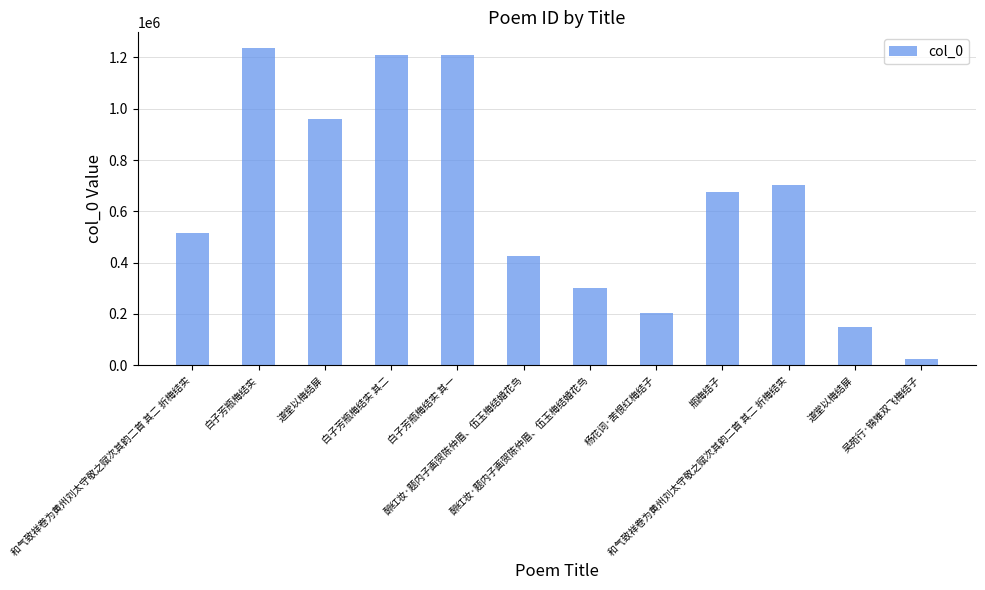

Rank the categories by value from lowest to highest.

吴苑行·锦雉双飞梅结子, 道堂以梅结屏, 杨花词·苦恨红梅结子, 醉红妆·题内子画贺陈仲眉、伍玉梅结婚花鸟, 醉红妆·题内子画贺陈仲眉、伍玉梅结婚花鸟, 和气致祥卷为黄州刘太守敬之赋次其韵二首 其二 折梅结实, 瓶梅结子, 和气致祥卷为黄州刘太守敬之赋次其韵二首 其二 折梅结实, 道堂以梅结屏, 白子芳瓶梅结实 其一, 白子芳瓶梅结实 其二, 白子芳瓶梅结实